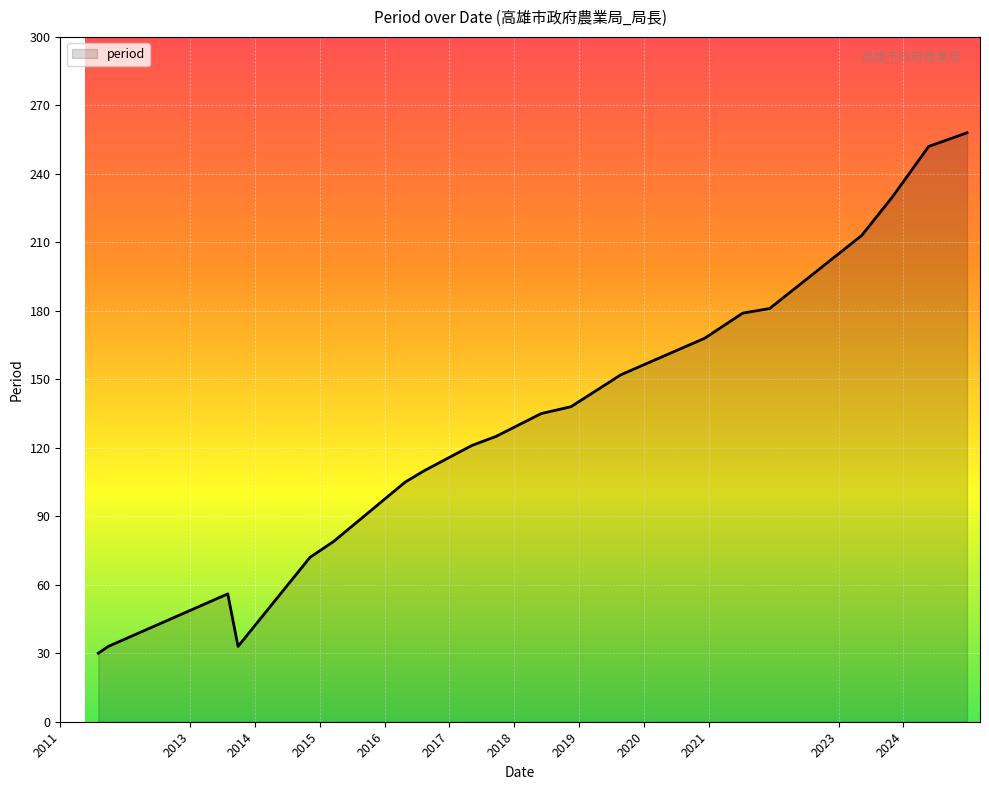

Between 20201208 and 20141107, which is larger?

20201208